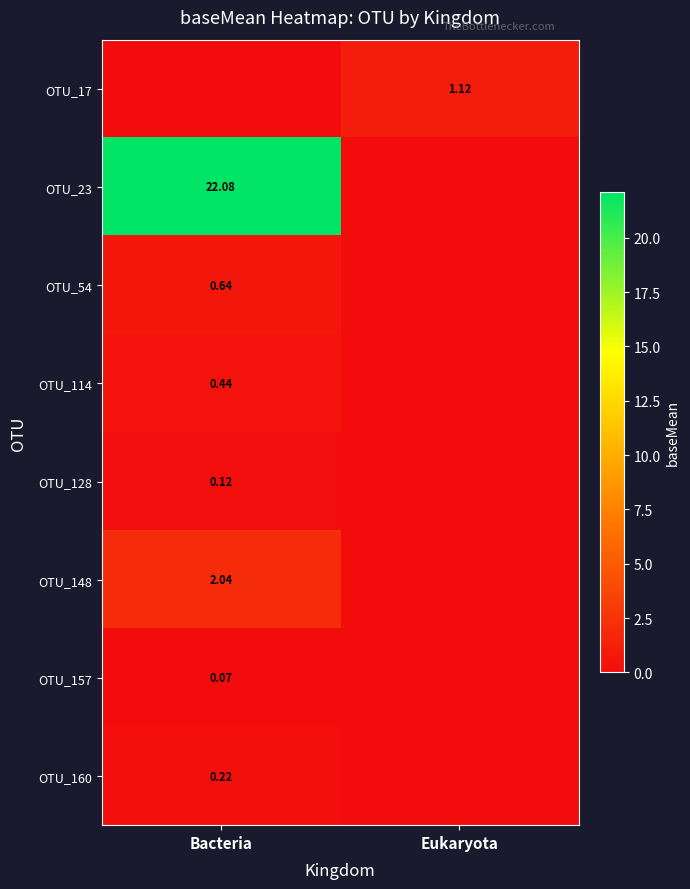

How many data points in OTU_54 are above 0?

1